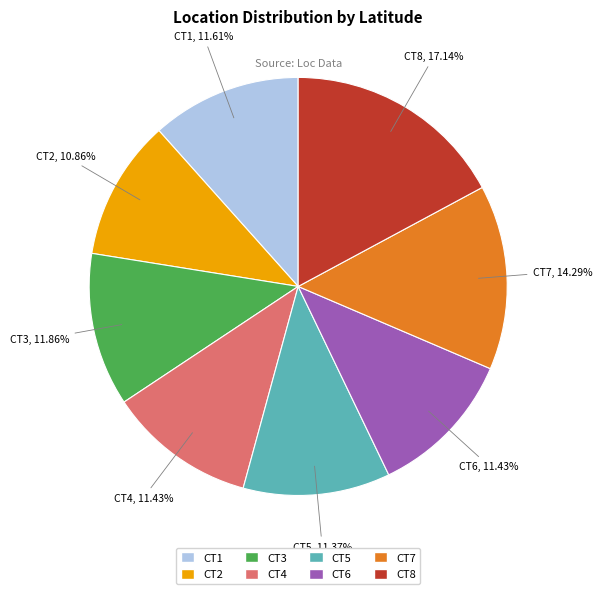

To the nearest percent, what is the difference between the largest and smallest slice percentages?

6%